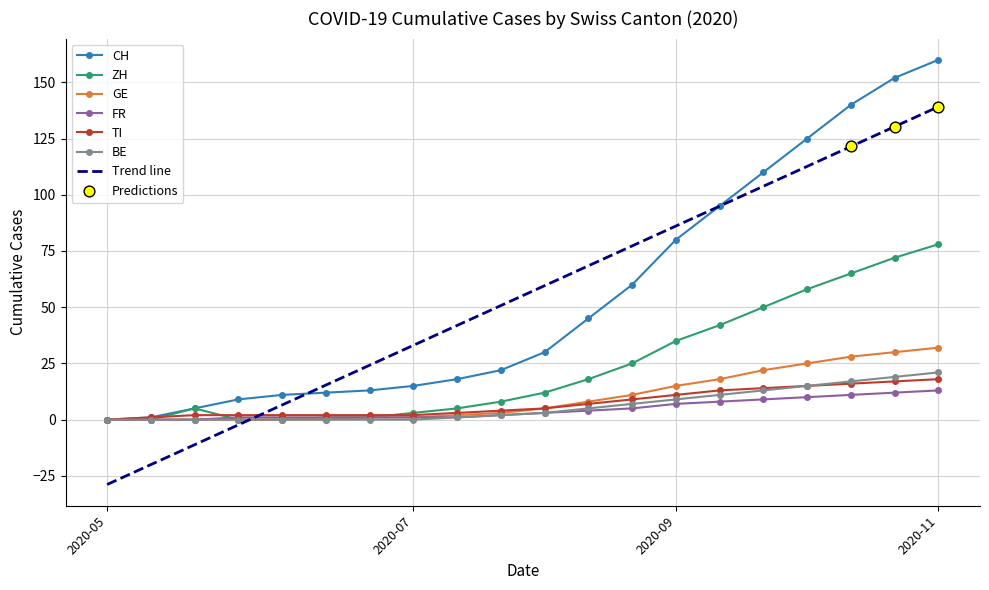

What is the highest value of the GE series?

32.0